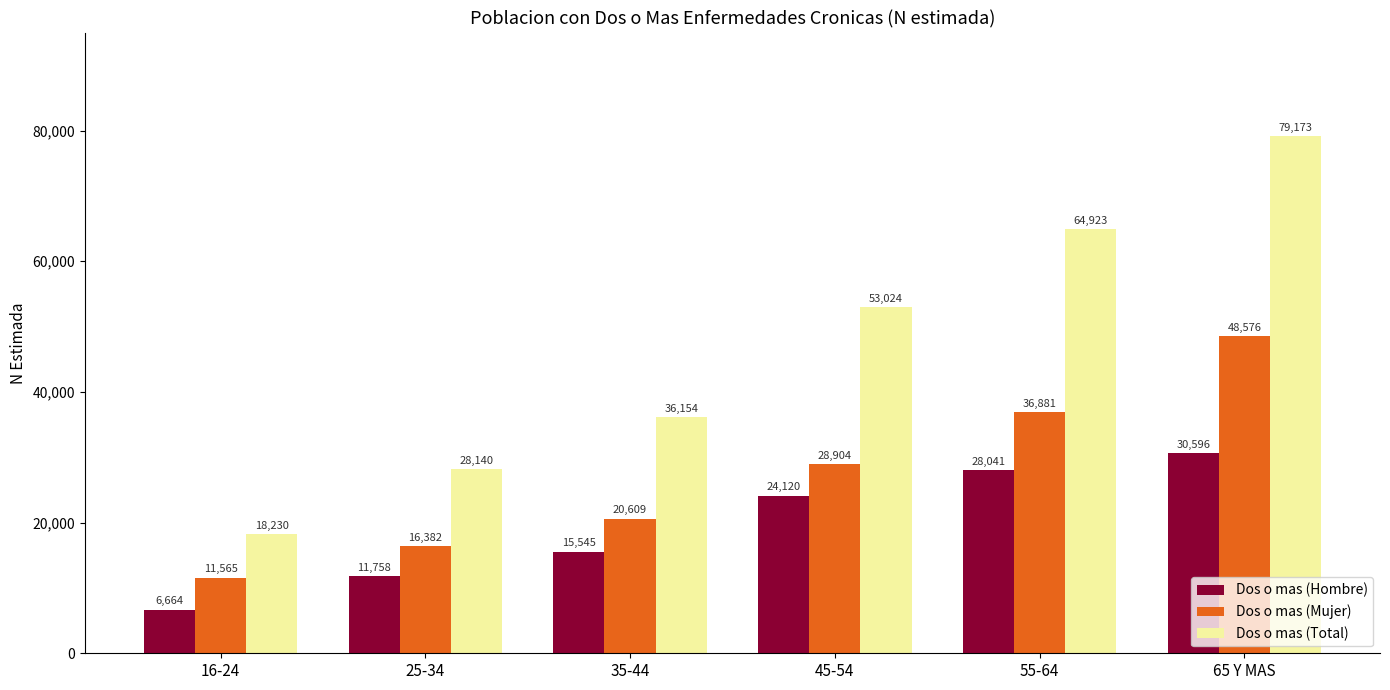

What is the label of the 4th bar from the right?

35-44